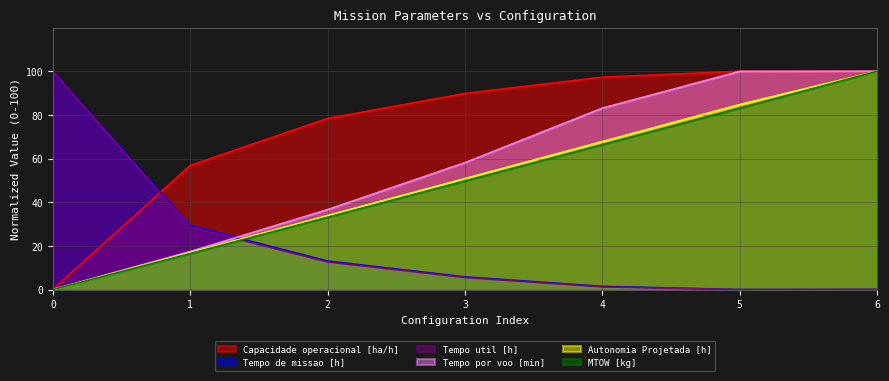

List the series in order of their peak value, highest first.

Capacidade operacional [ha/h], Tempo de missao [h], Tempo util [h], Tempo por voo [min], Autonomia Projetada [h], MTOW [kg]